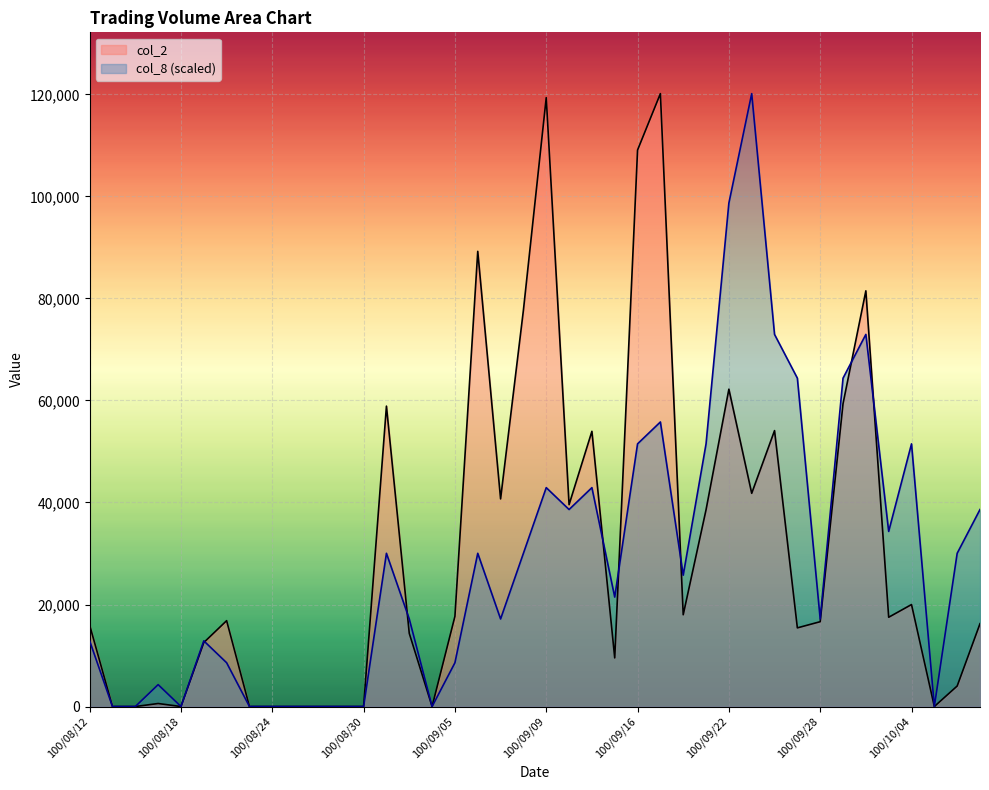

At how many categories does at least one series exceed 74305?

8